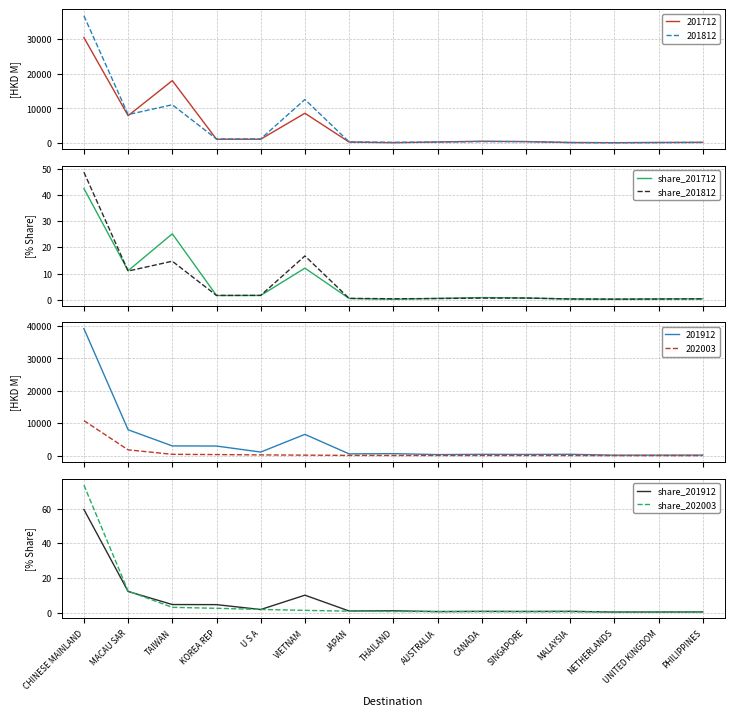

How many data points does each series have?

15